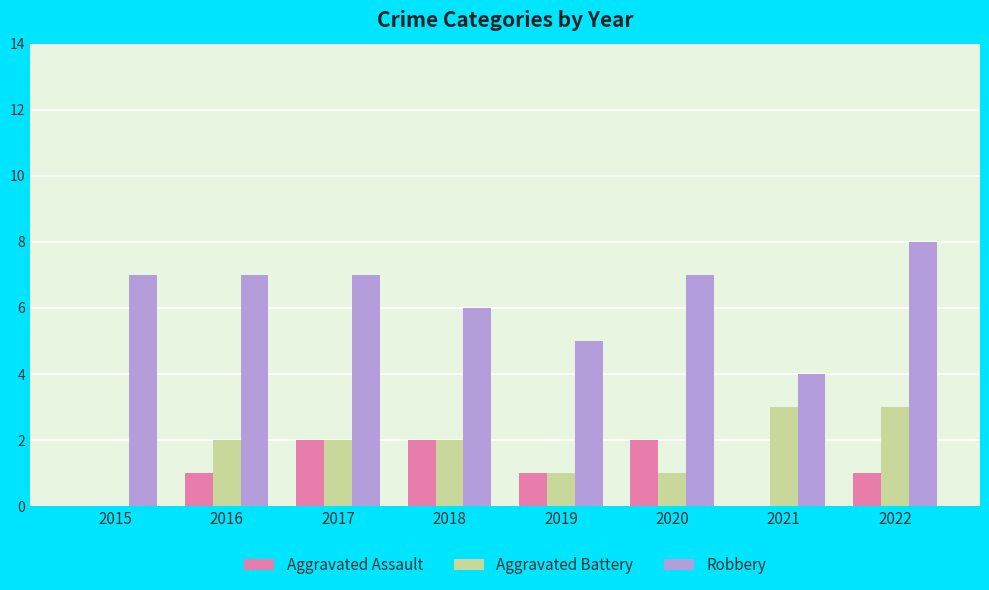

What is the total value across all series at 2020?

10